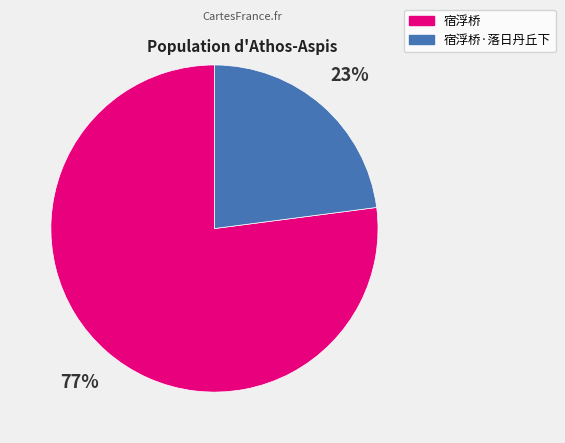

Which slice is the smallest?

宿浮桥·落日丹丘下